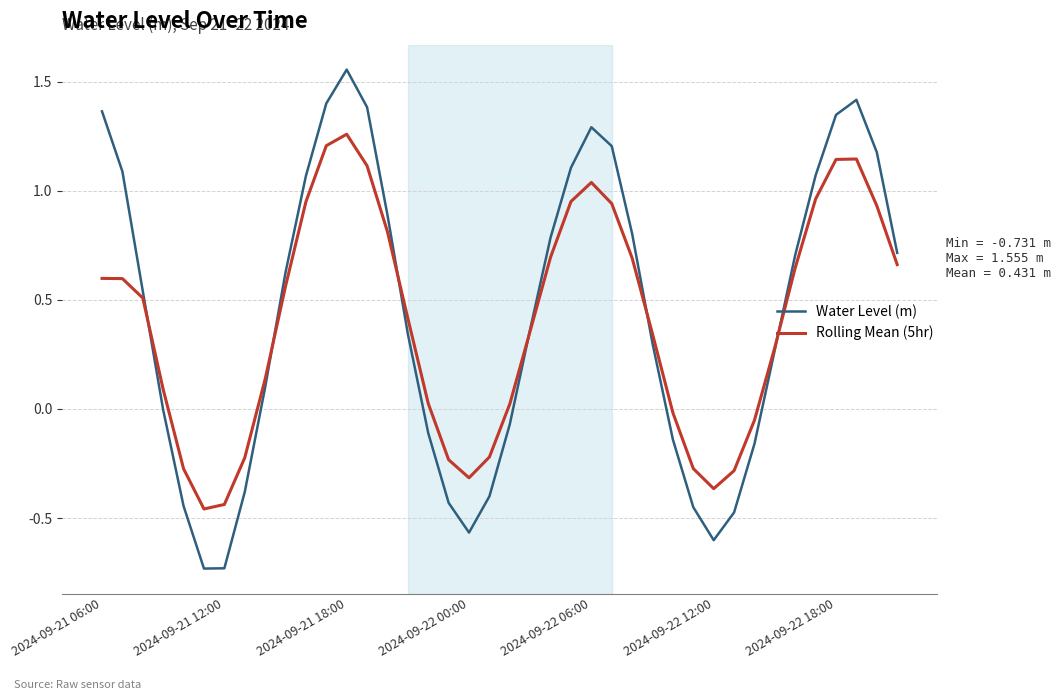

List the series in order of their peak value, lowest first.

Rolling Mean (5hr), Water Level (m)